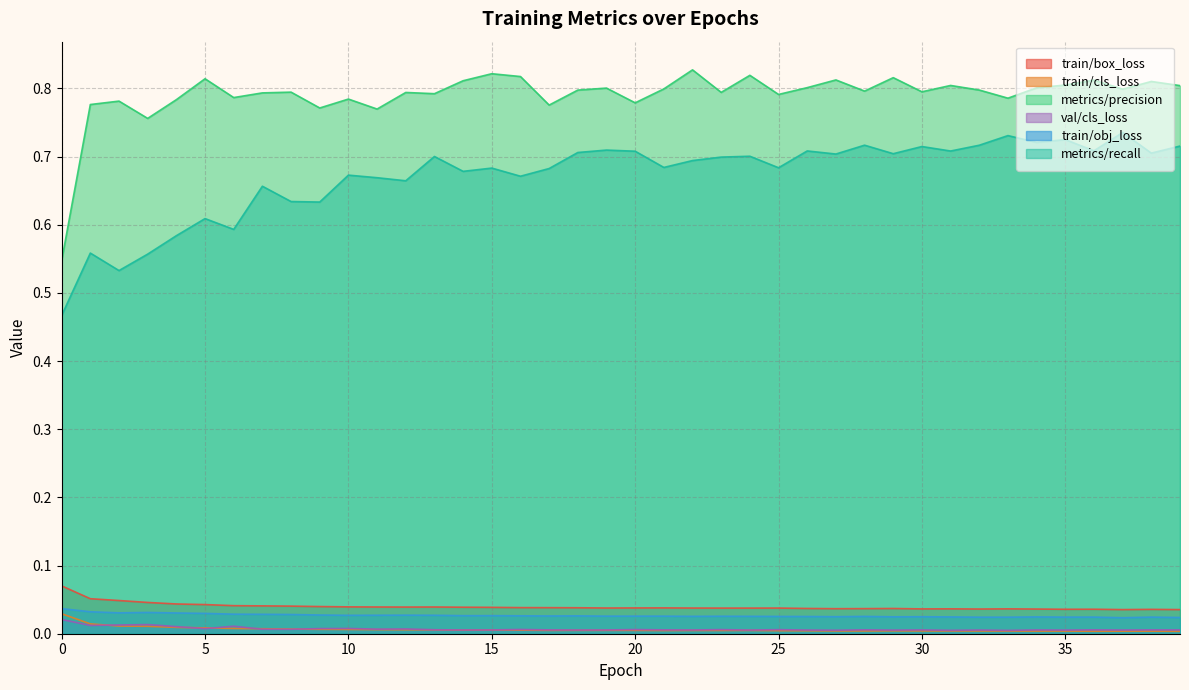

What is the spread (max minus min) of values at 20?

0.8